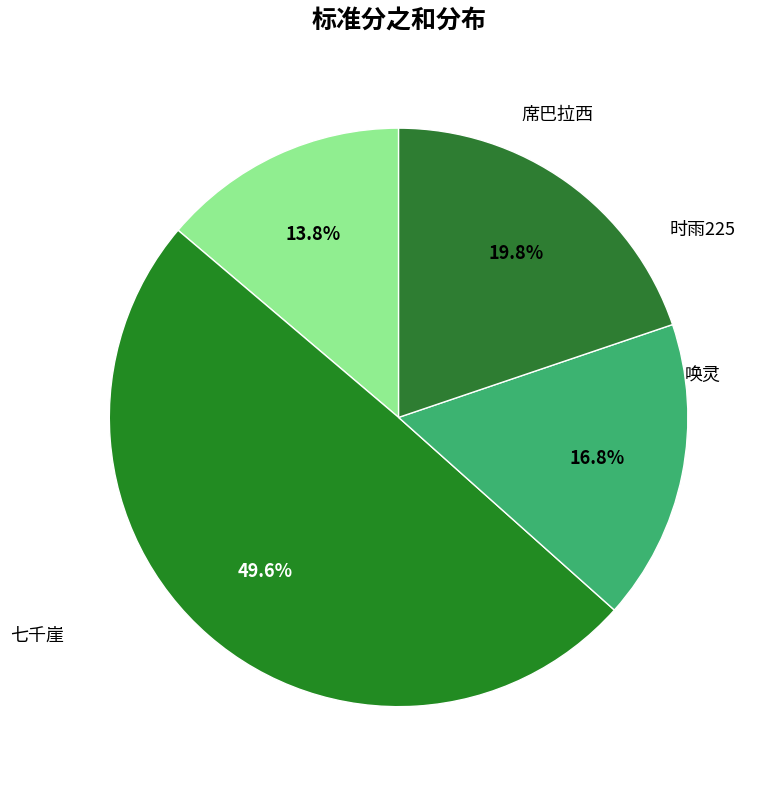

The 席巴拉西 slice represents 23% of the pie. True or false?

False